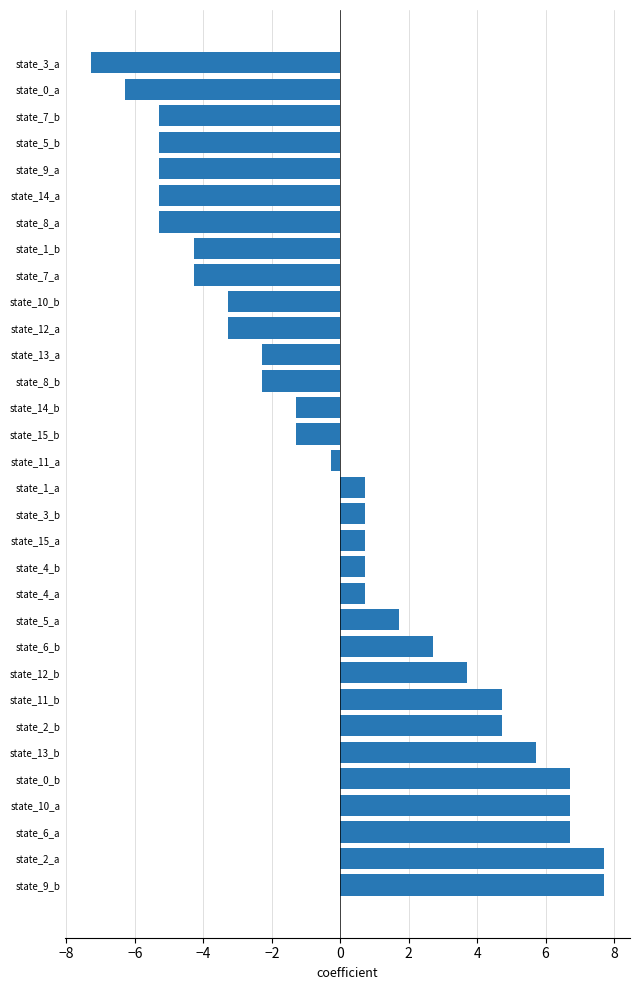

What is the difference between the values at state_2_b and state_5_b?

10.0